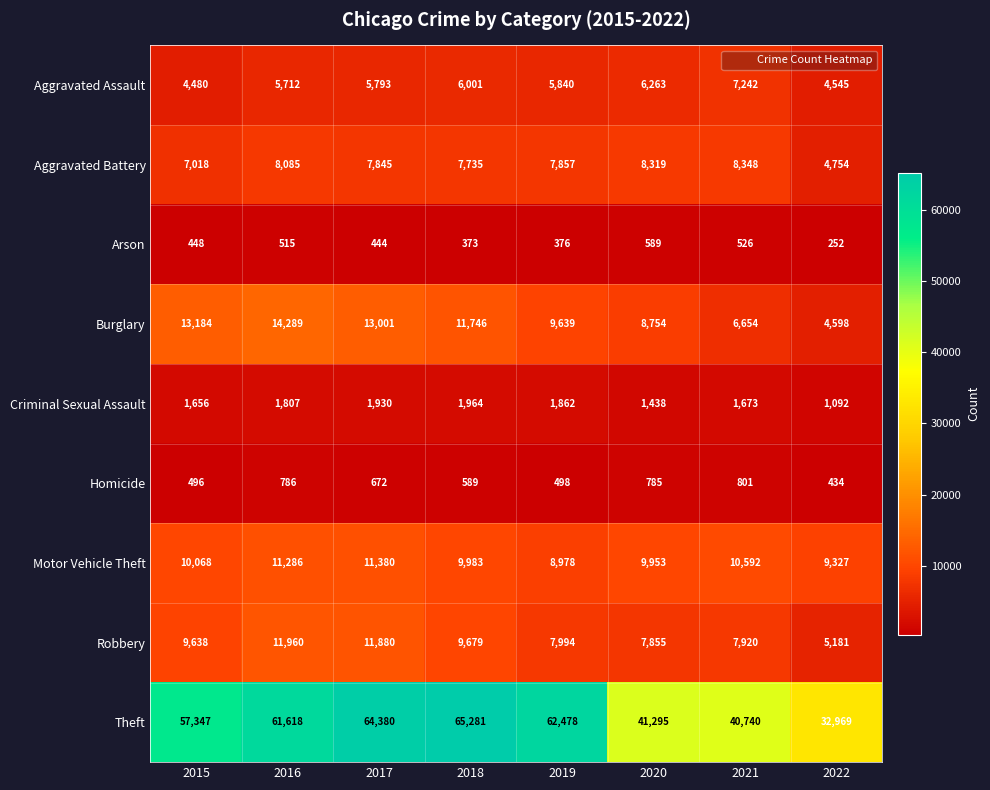

List the series in order of their peak value, highest first.

Theft, Burglary, Robbery, Motor Vehicle Theft, Aggravated Battery, Aggravated Assault, Criminal Sexual Assault, Homicide, Arson